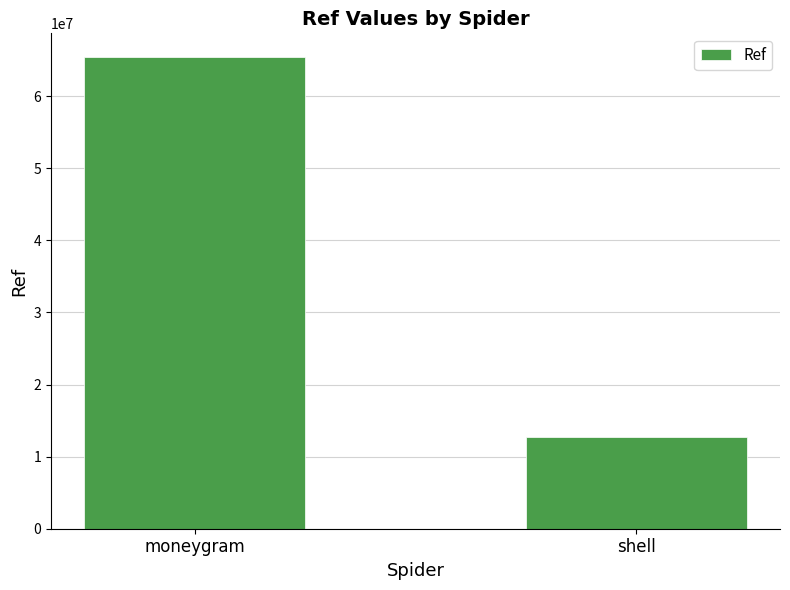

Between shell and moneygram, which is larger?

moneygram